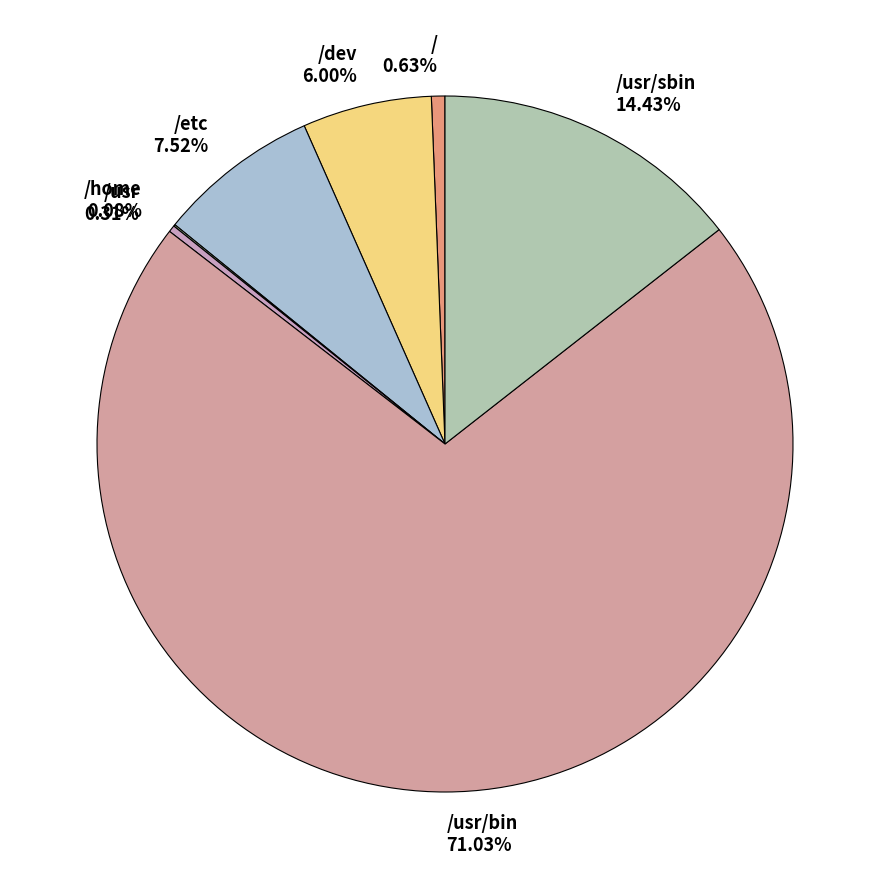

Combined, do / and /usr/bin account for over 50%?

Yes